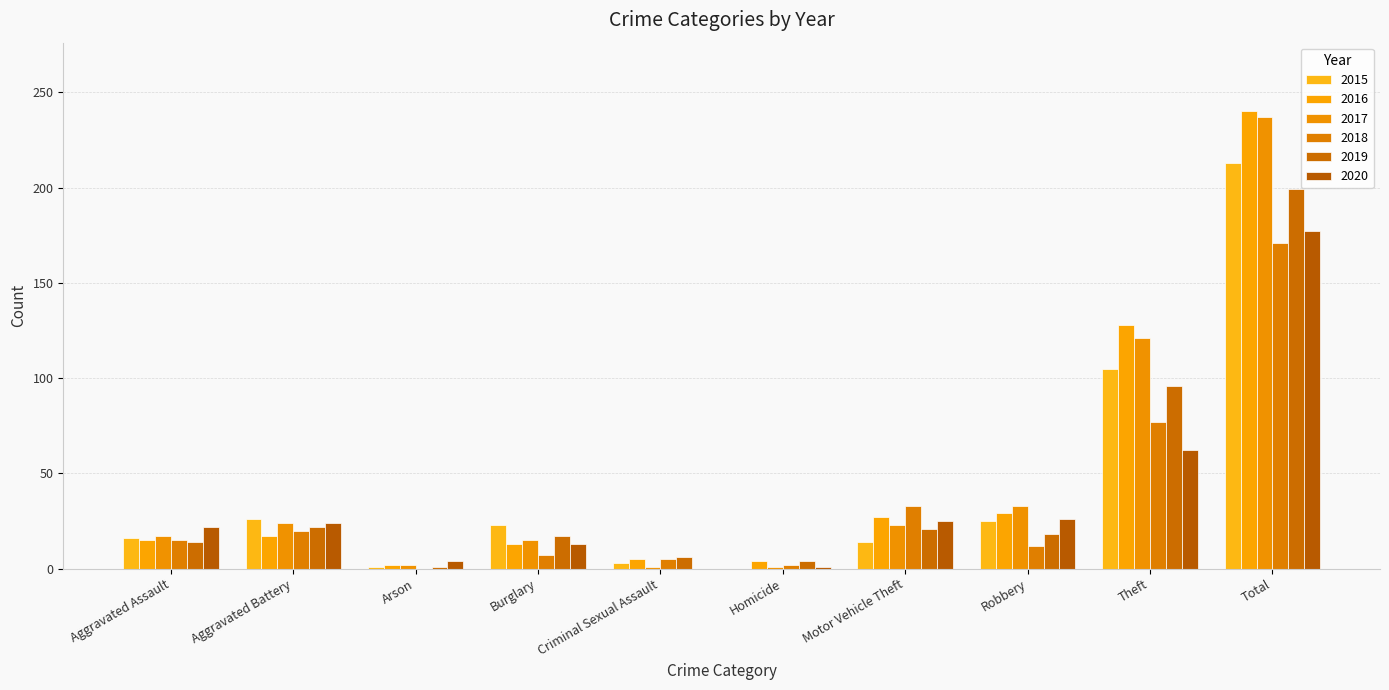

Are the bars horizontal?

No